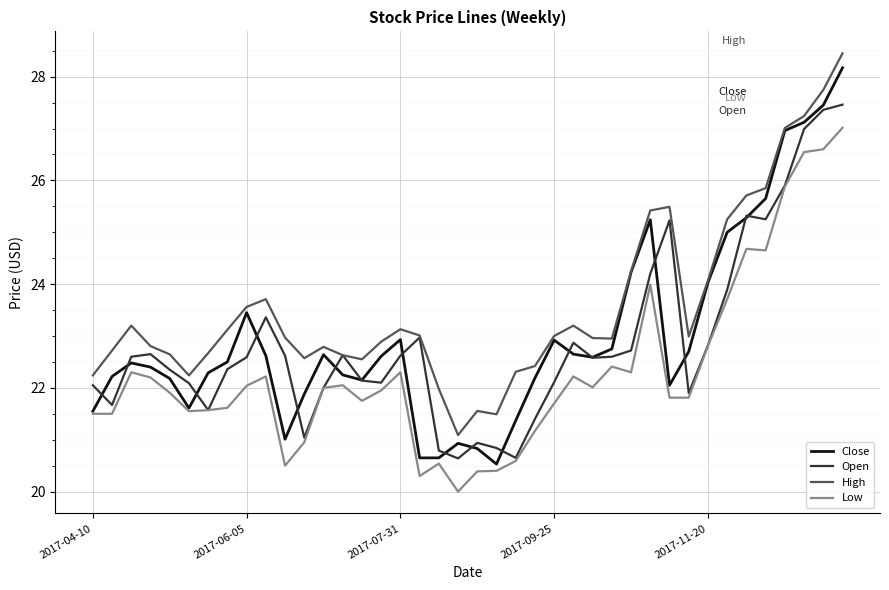

Does the chart have visible grid lines?

Yes